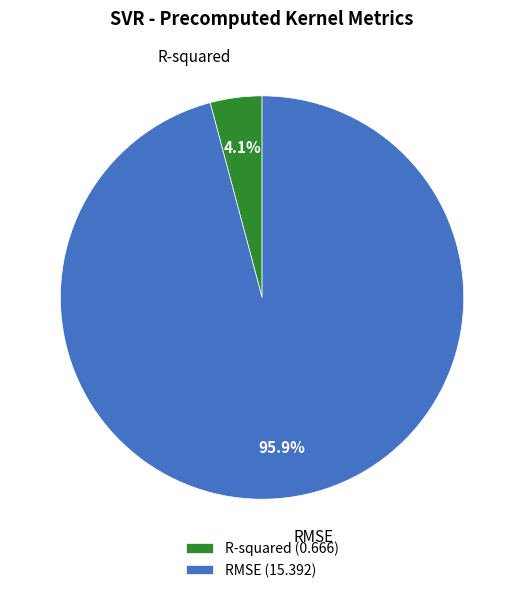

How many slices are in this pie chart?

2